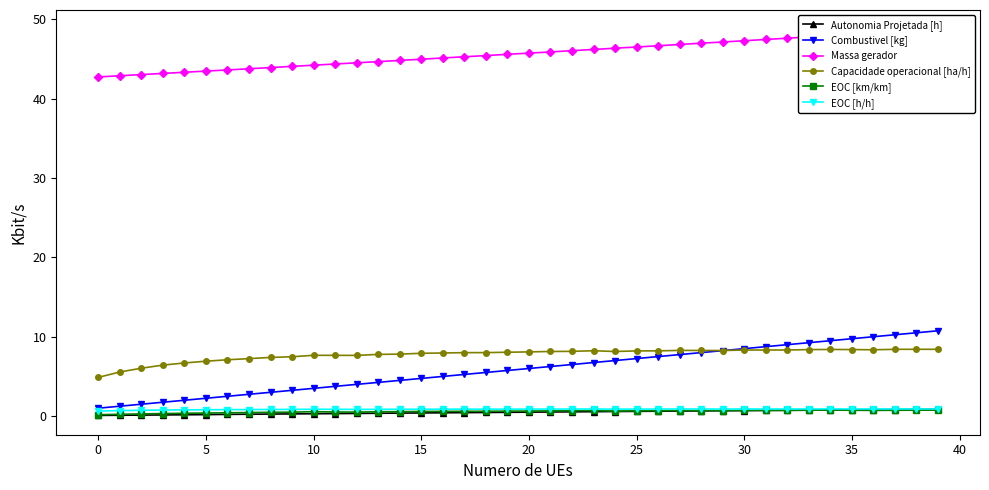

True or false: Capacidade operacional [ha/h] has more than 1 interior local peaks.

True